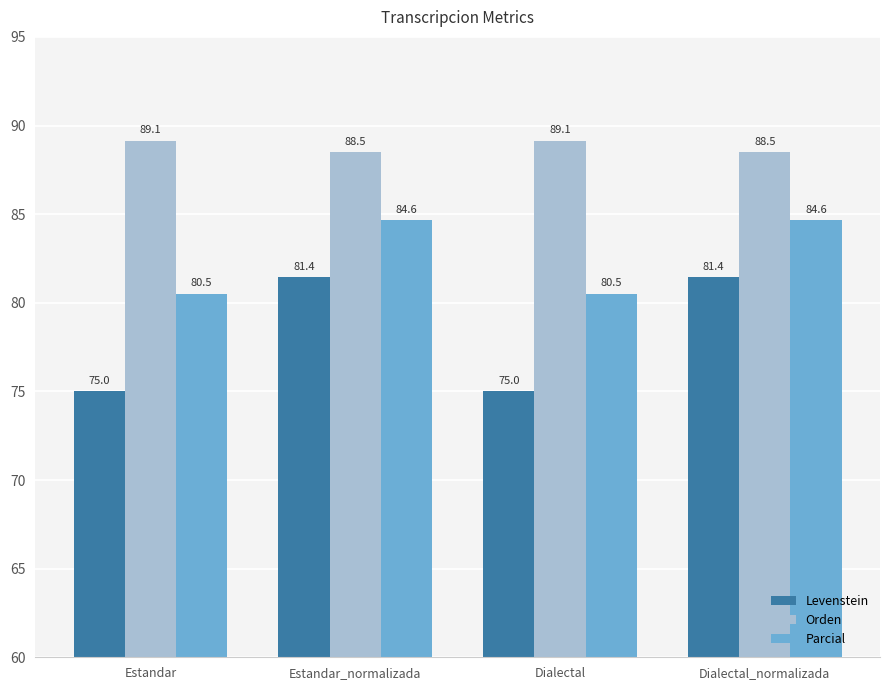

Reading right to left, what are all the values shown in this chart?

Levenstein: 81.4	75.0	81.4	75.0
Orden: 88.5	89.1	88.5	89.1
Parcial: 84.6	80.5	84.6	80.5